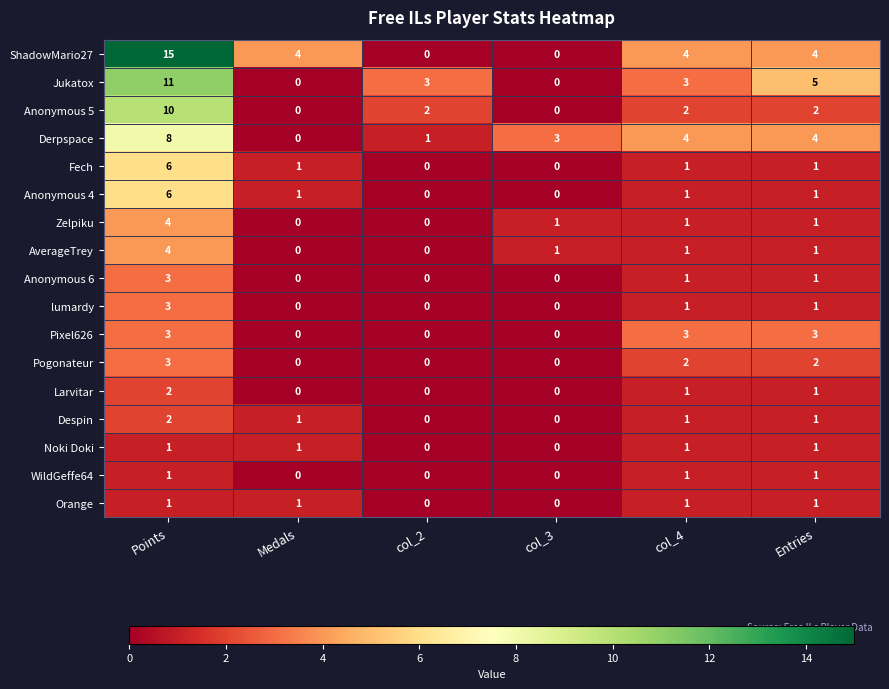

How many Pogonateur values are between 0 and 2?

5